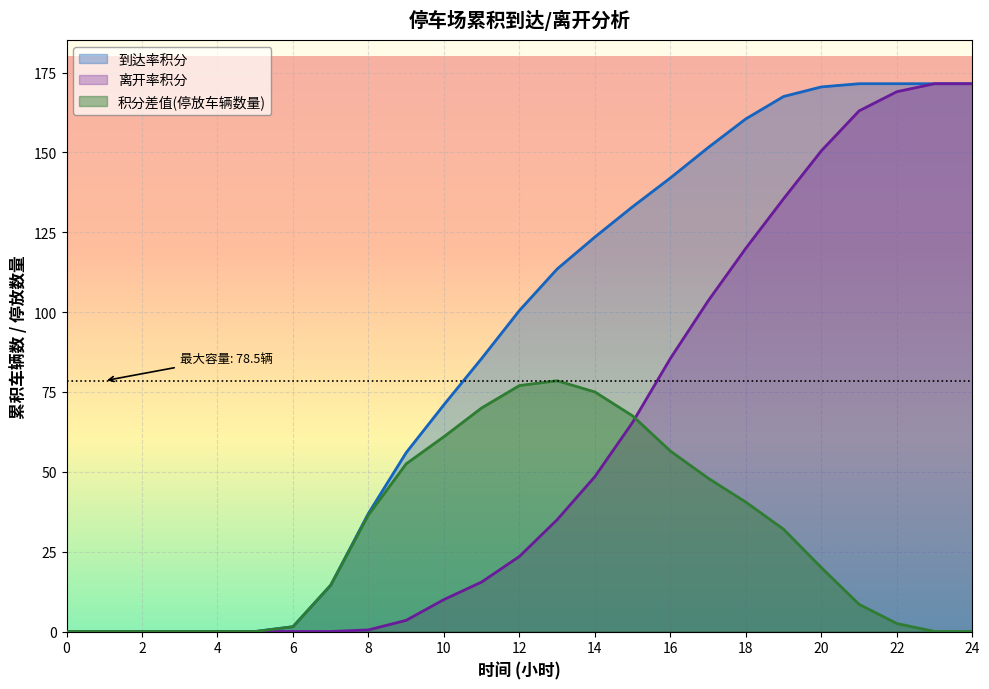

True or false: 积分差值(停放车辆数量) and 到达率积分 intersect in this chart.

False